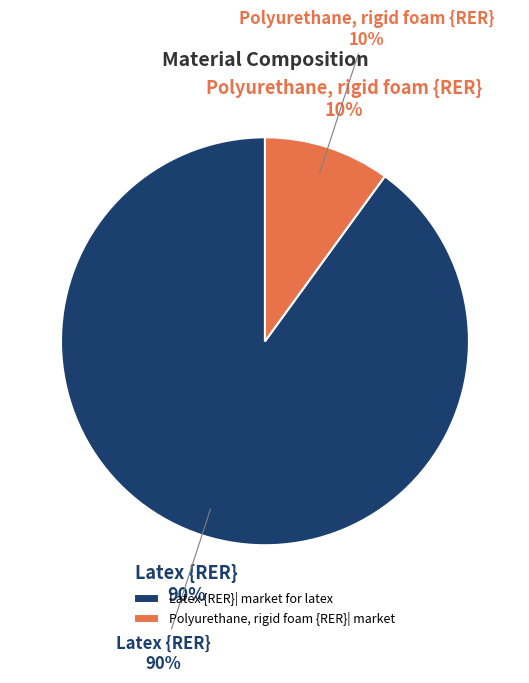

Which slice represents more than half of the pie?

Latex {RER}| market for latex